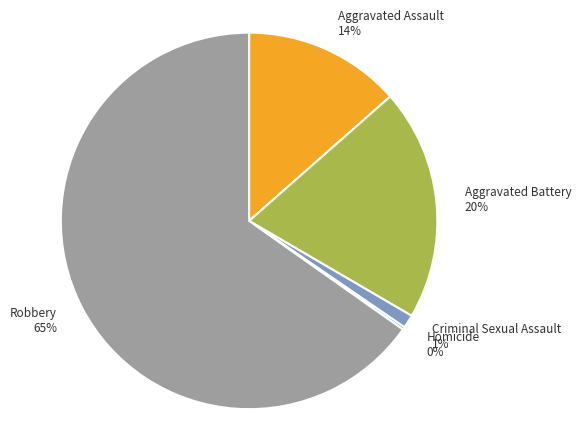

Which has a higher value, Aggravated Battery or Criminal Sexual Assault?

Aggravated Battery